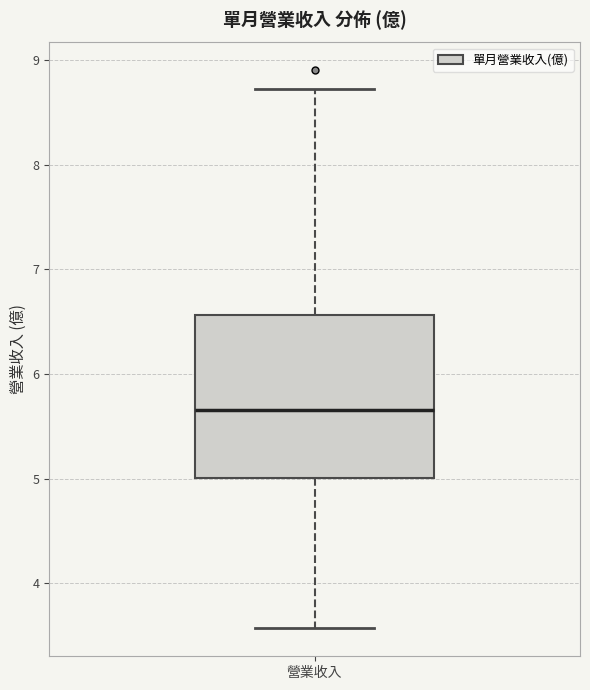

Transcribe this box plot: give where the median line is, the range the box spans, and where the two whiskers end, as read against the y-axis. The values are not printed on the chart, so give them approximately, as read against the axis.

median 5.7, box 5.0 to 6.6, whiskers 3.6 to 8.7